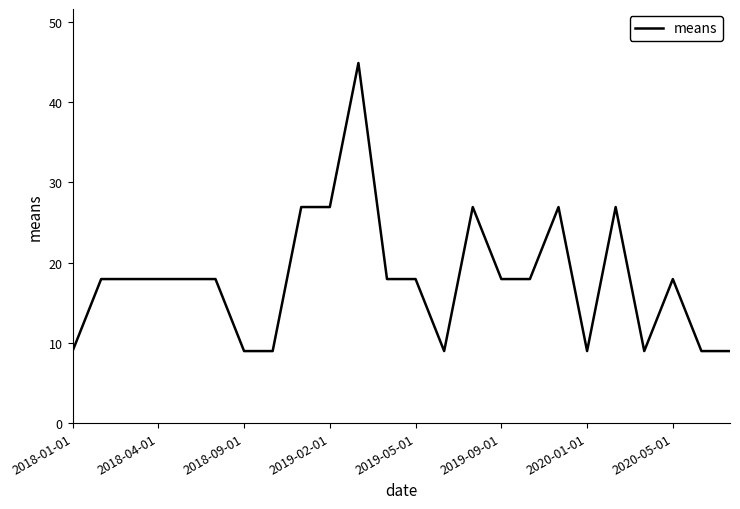

What is the greatest value displayed?

44.8